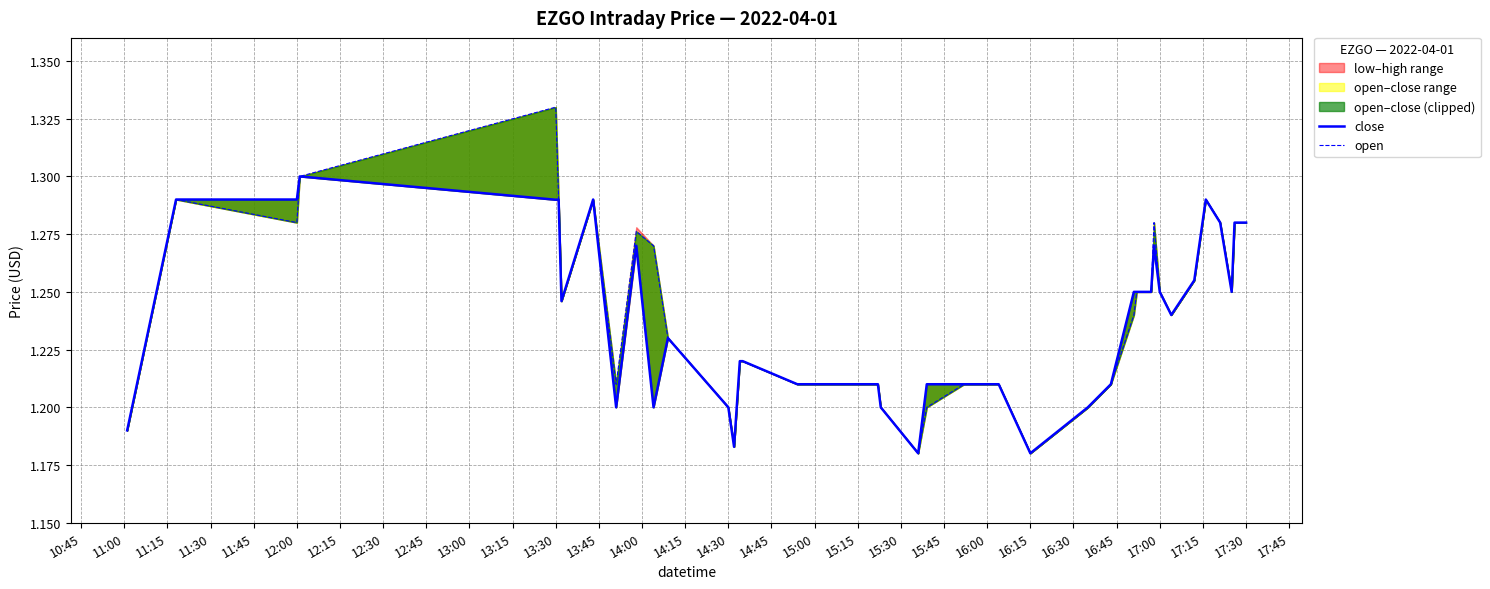

True or false: close has more than 0 interior local peaks.

True